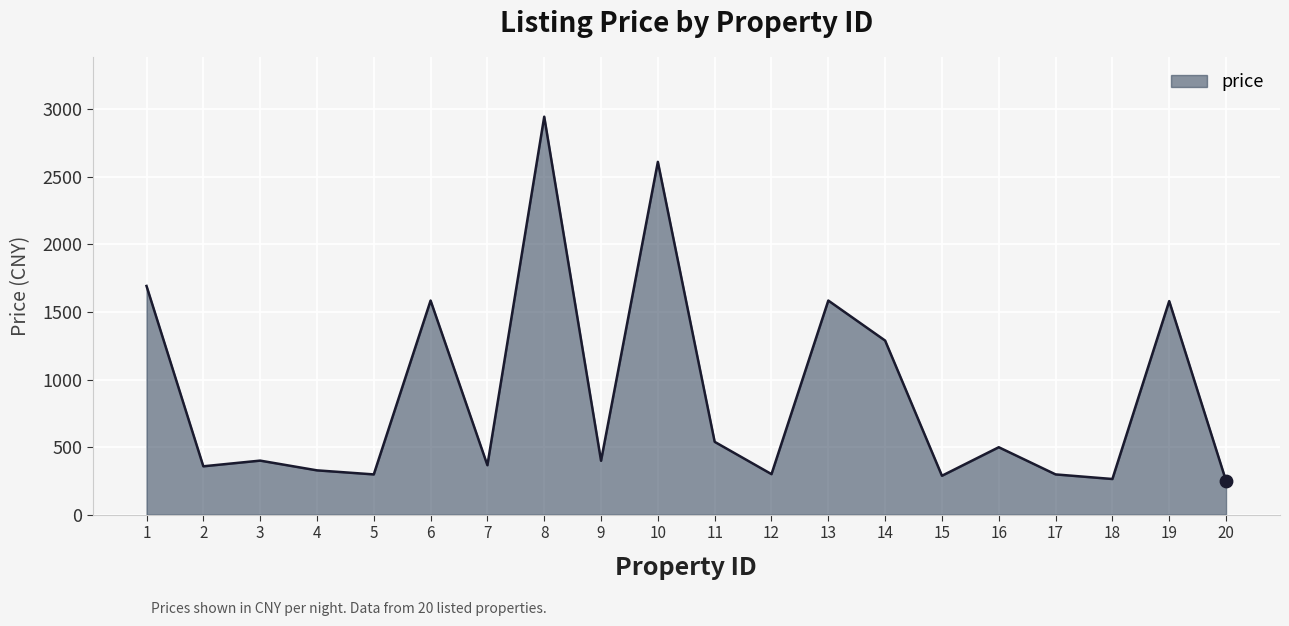

Between 18 and 9, which is larger?

9